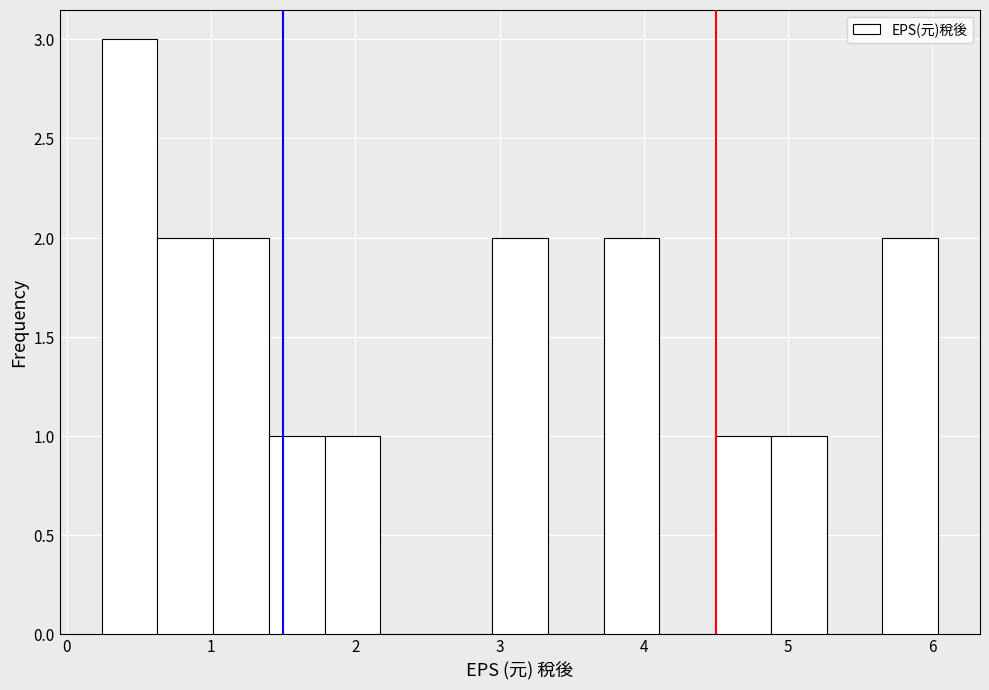

Around what value on the x-axis is the tallest bar? Give the approximate position of its centre, as read against the axis.

0.4